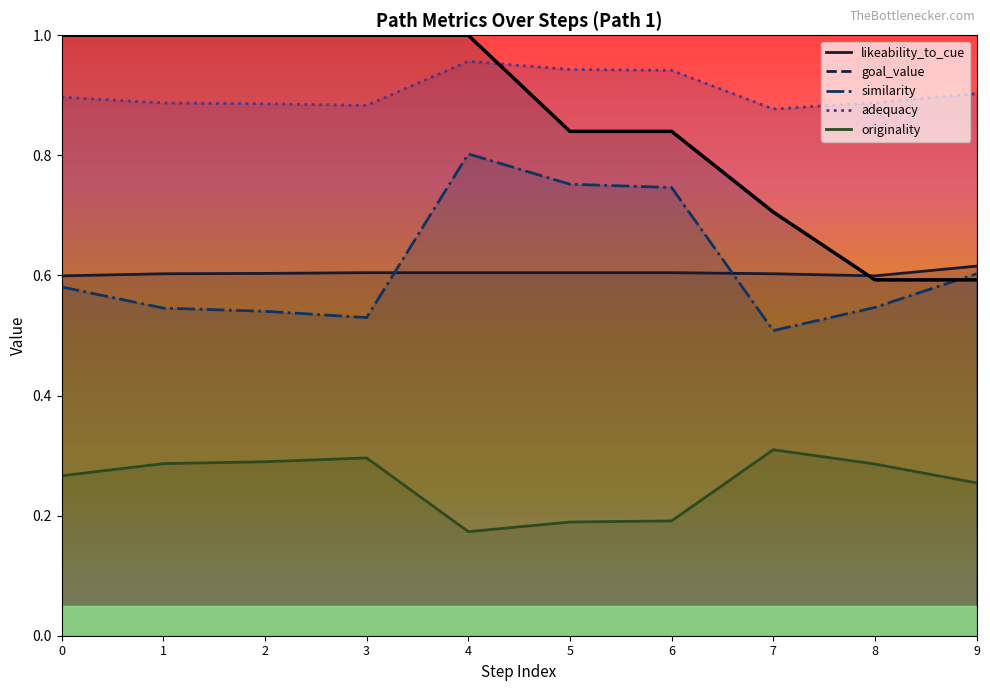

What is the lowest value of the originality series?

0.2